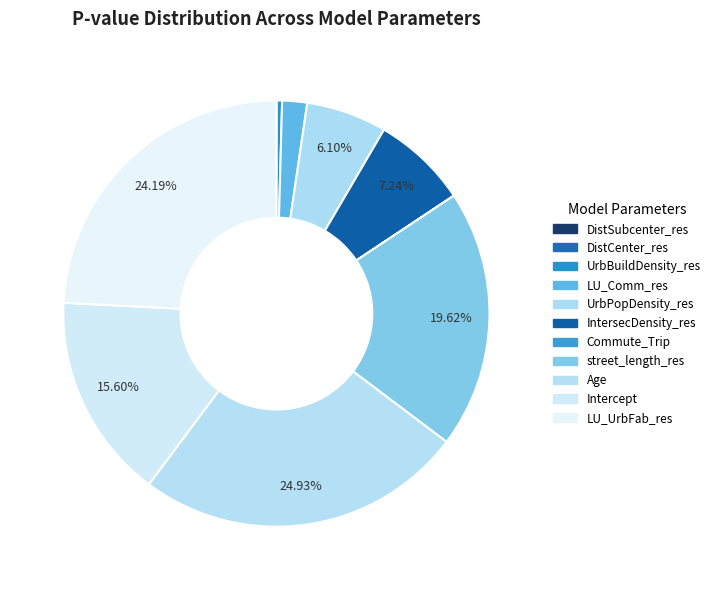

How much of the chart is everything except UrbPopDensity_res?

93.9%